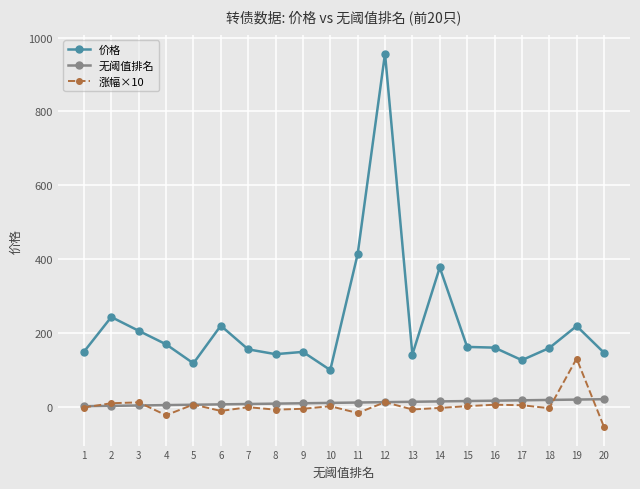

True or false: 涨幅×10 and 价格 cross at least once.

False